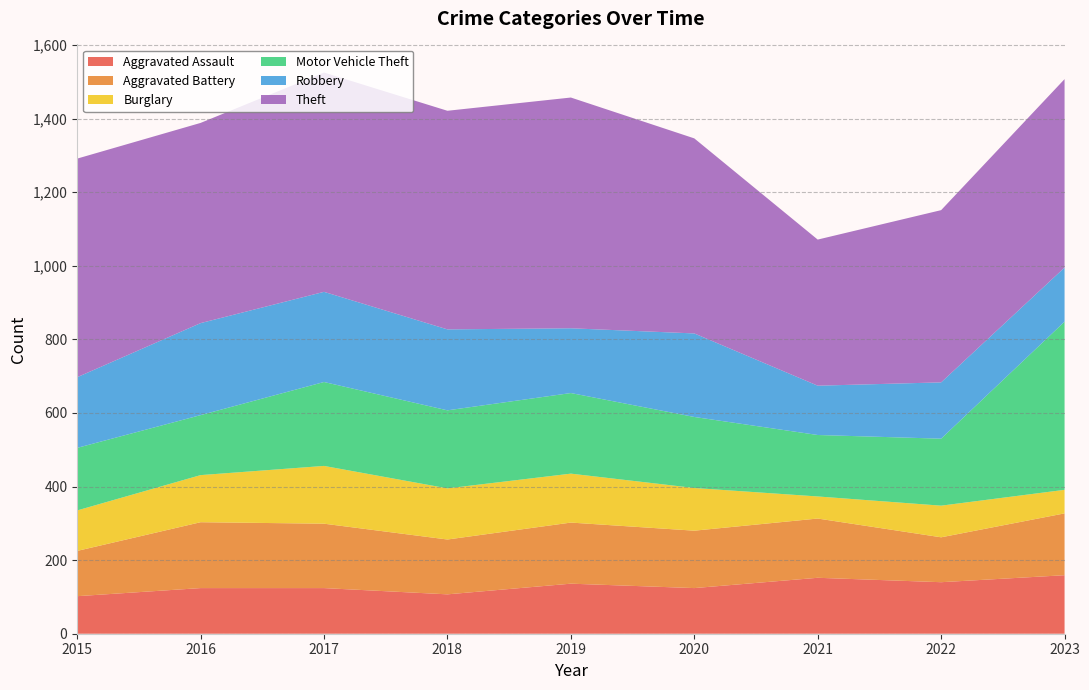

Reading right to left, list all the values displayed in this chart.

Aggravated Assault: 159	140	152	124	136	107	124	124	102
Aggravated Battery: 168	122	161	156	166	149	175	179	123
Burglary: 64	86	60	116	133	139	157	128	110
Motor Vehicle Theft: 457	182	167	193	219	212	228	163	170
Robbery: 147	153	134	227	176	220	245	250	192
Theft: 512	468	397	530	627	594	596	544	594